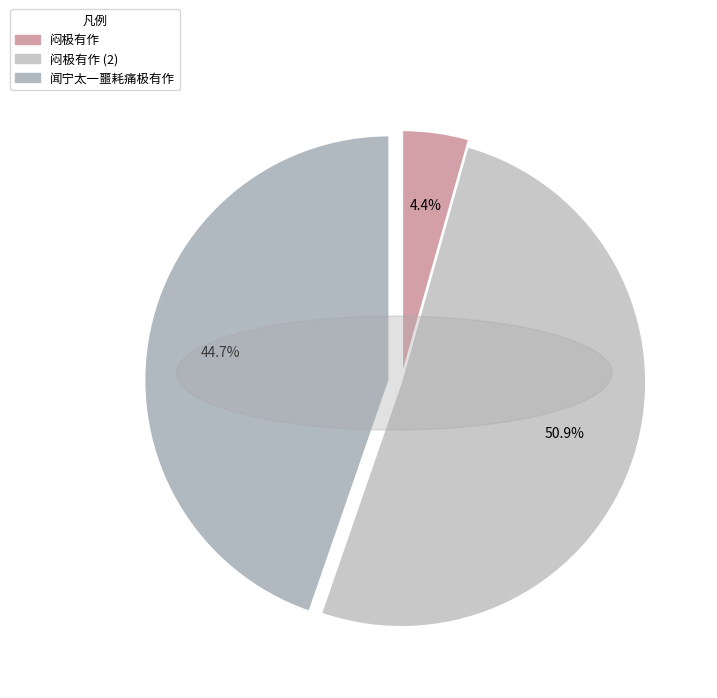

Count the number of slices in the pie.

3